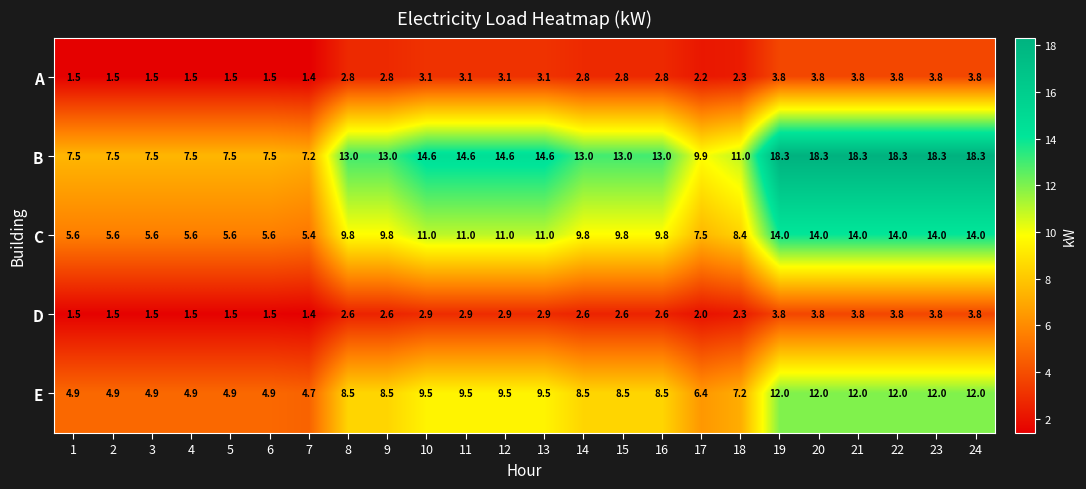

How many categories are shown in the chart?

24